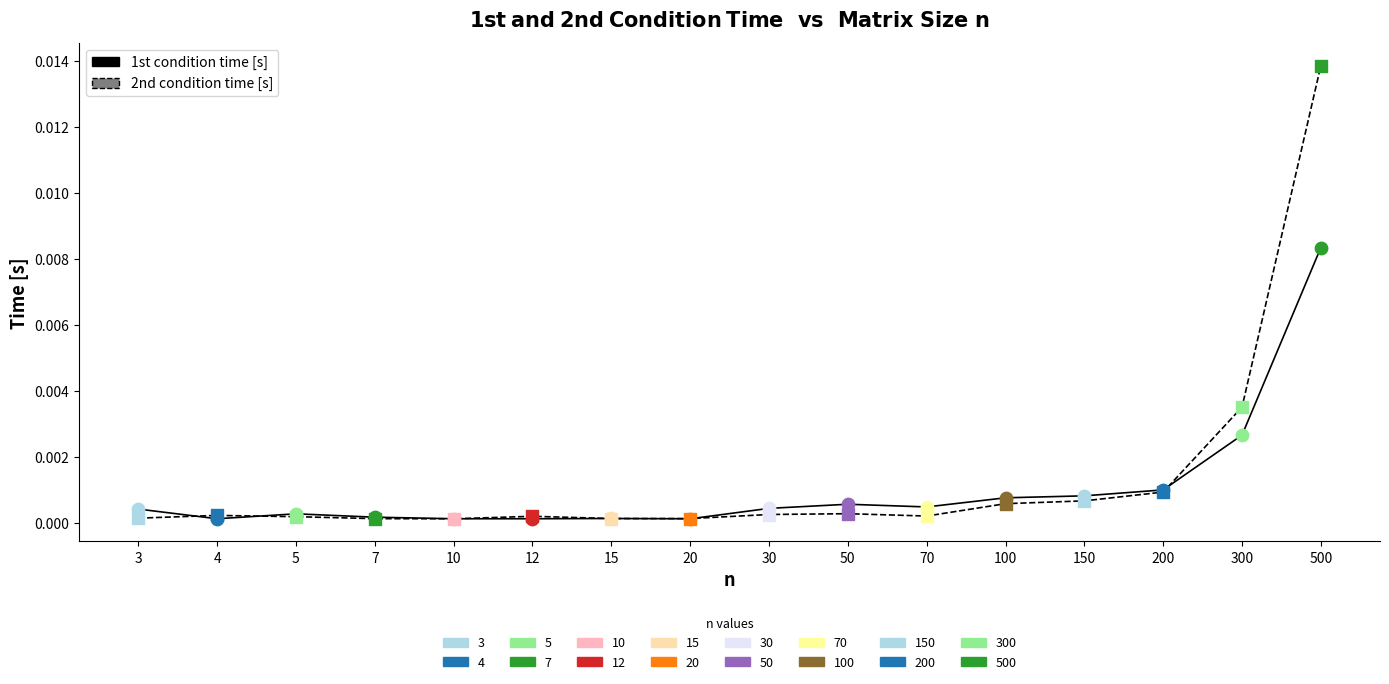

Which category has the highest value across all series?

500